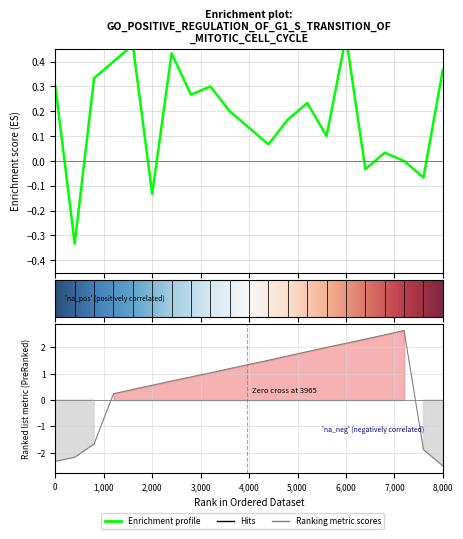

What is the minimum value for Enrichment profile?

-0.3